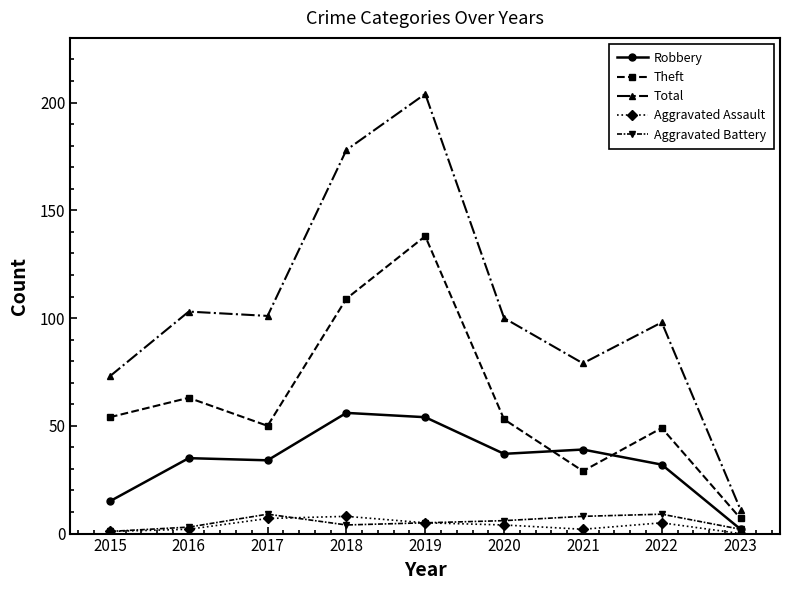

Which series has the widest spread of values?

Total